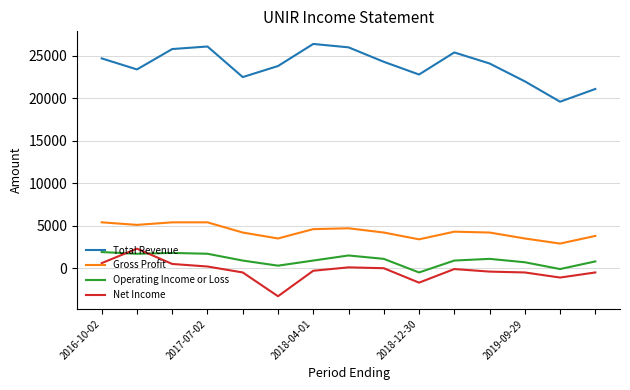

What is the average value of the Total Revenue series?

23867